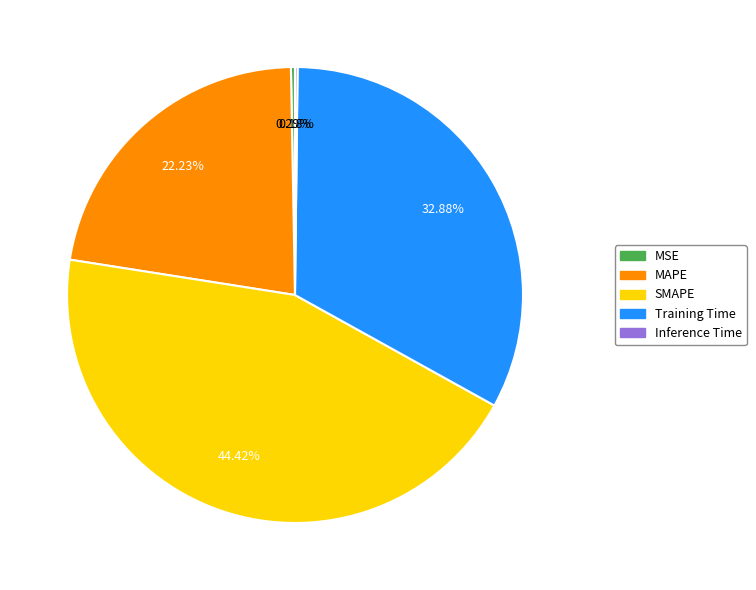

What portion of the pie excludes MAPE?

77.8%